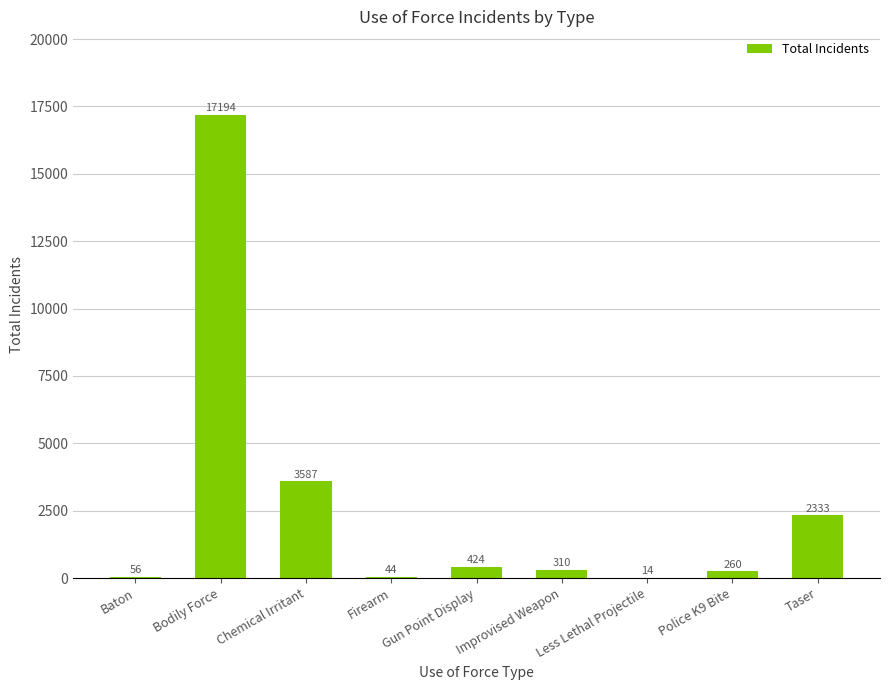

Where is the data nearest to the value 8604?

Chemical Irritant